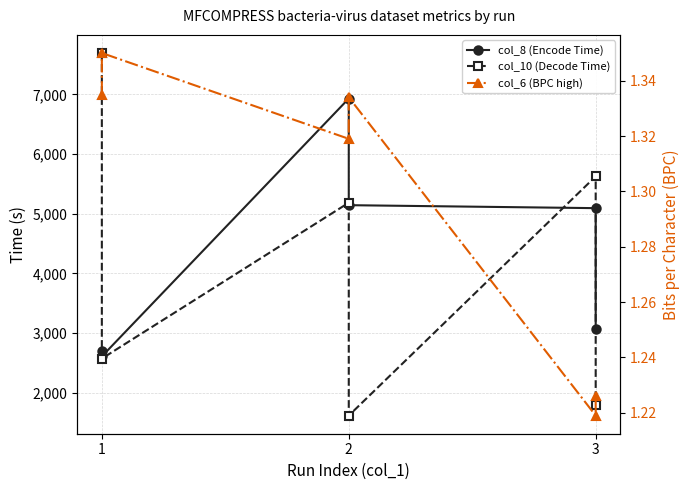

True or false: col_8 (Encode Time) has a value of 4891.8 at 3.

False